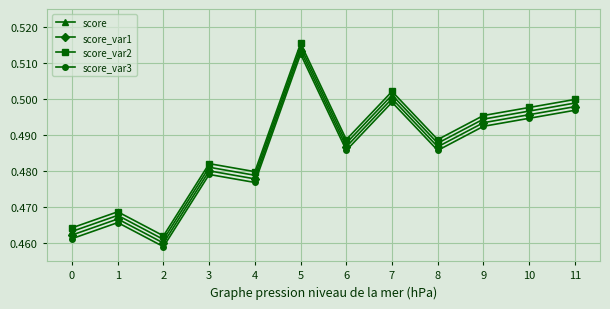

At which category does score_var1 reach its first local peak?

1